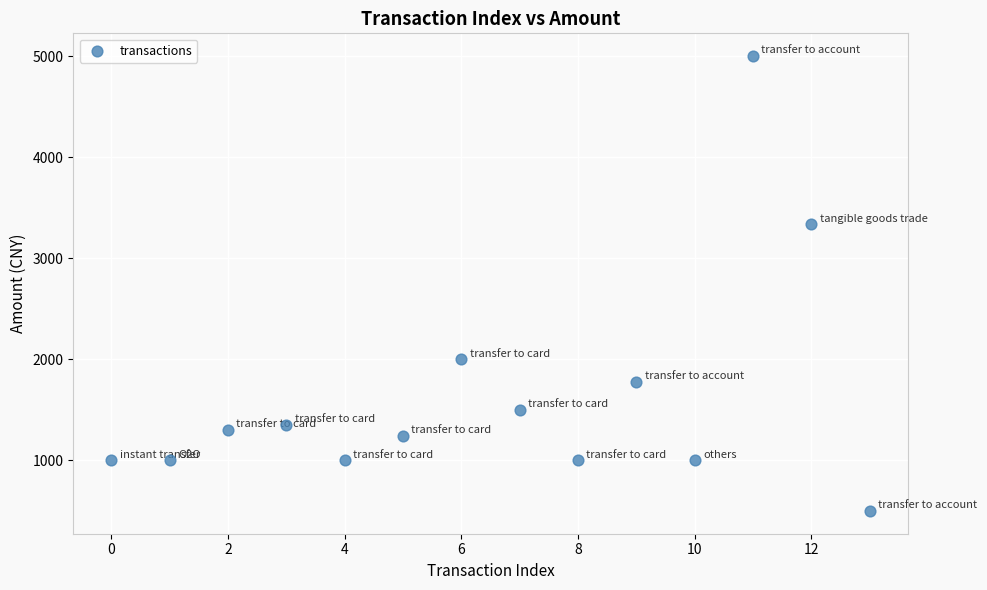

What is the range of Y values (max minus min)?

4500.0